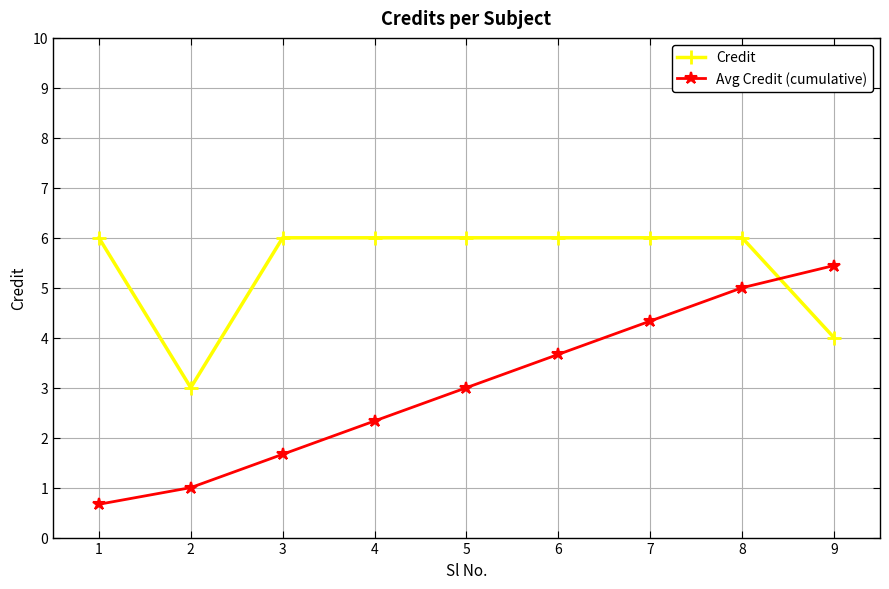

What is the maximum value shown in the chart?

6.0